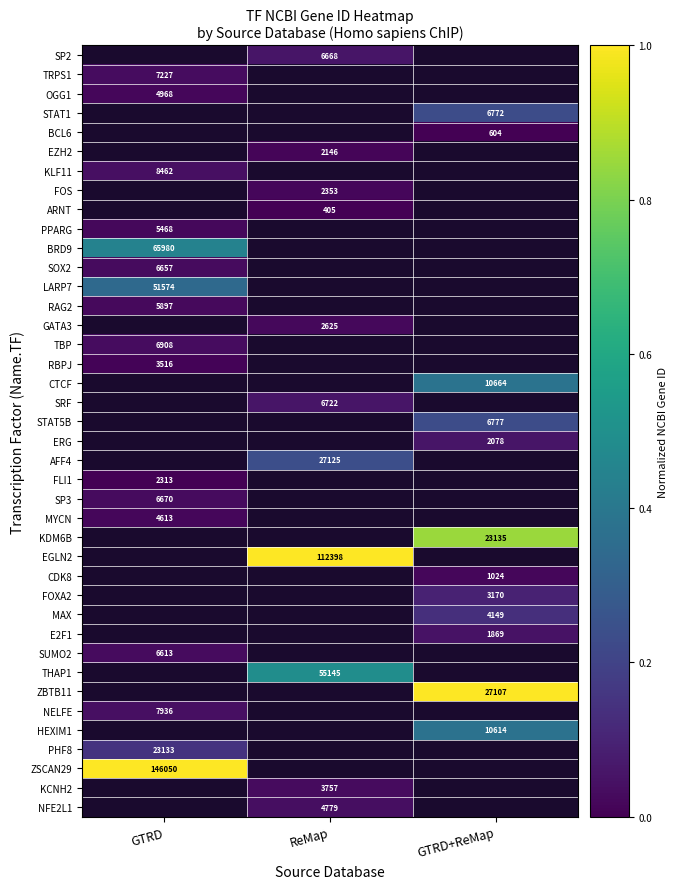

What is the maximum value shown in the chart?

1.0